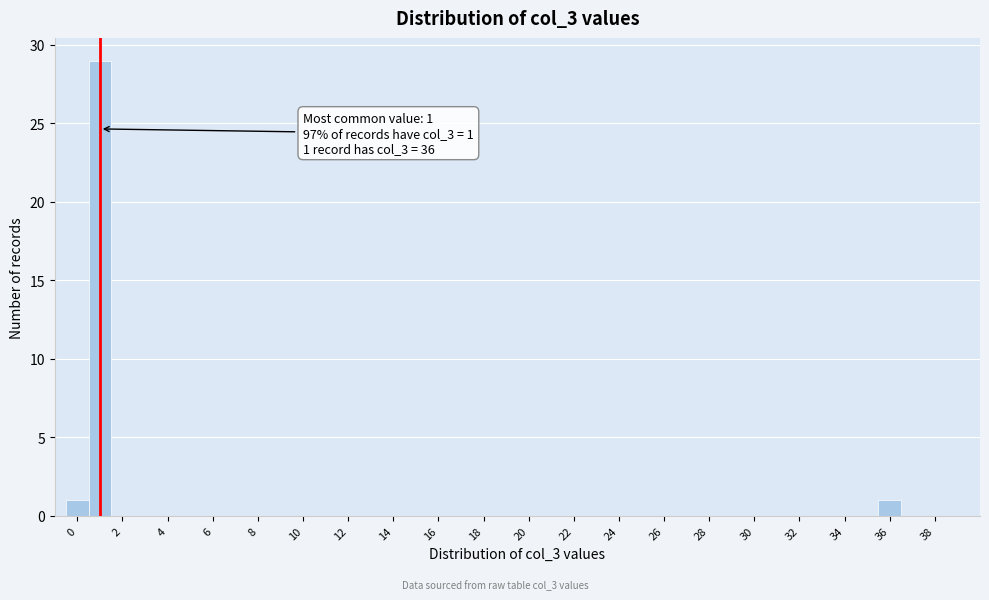

Which range on the x-axis has the tallest bar?

0.5 to 1.5